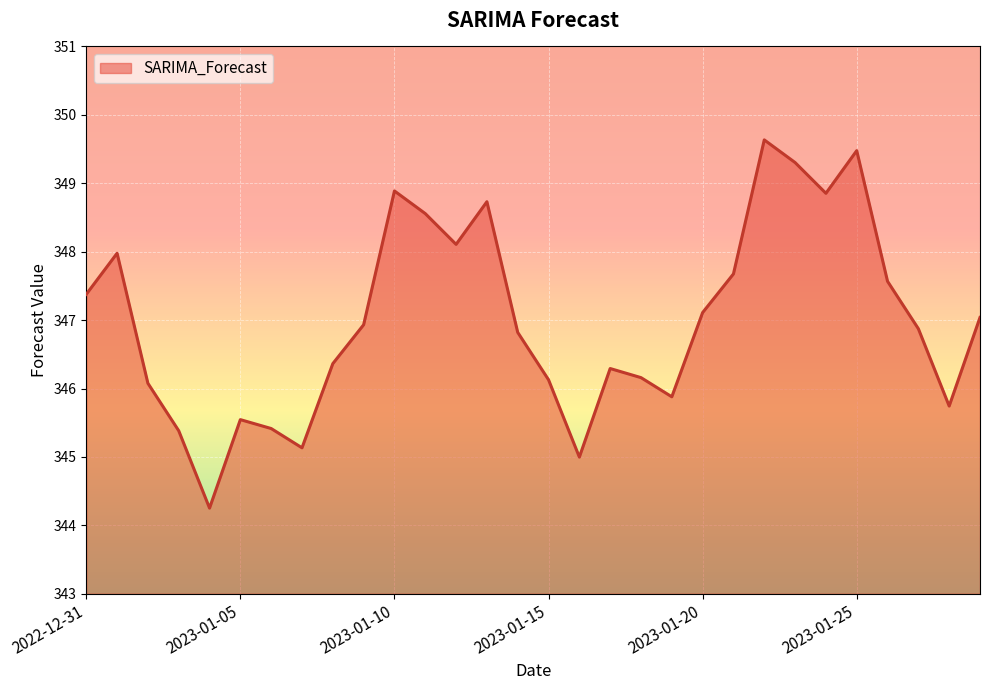

What is the greatest value displayed?

349.6